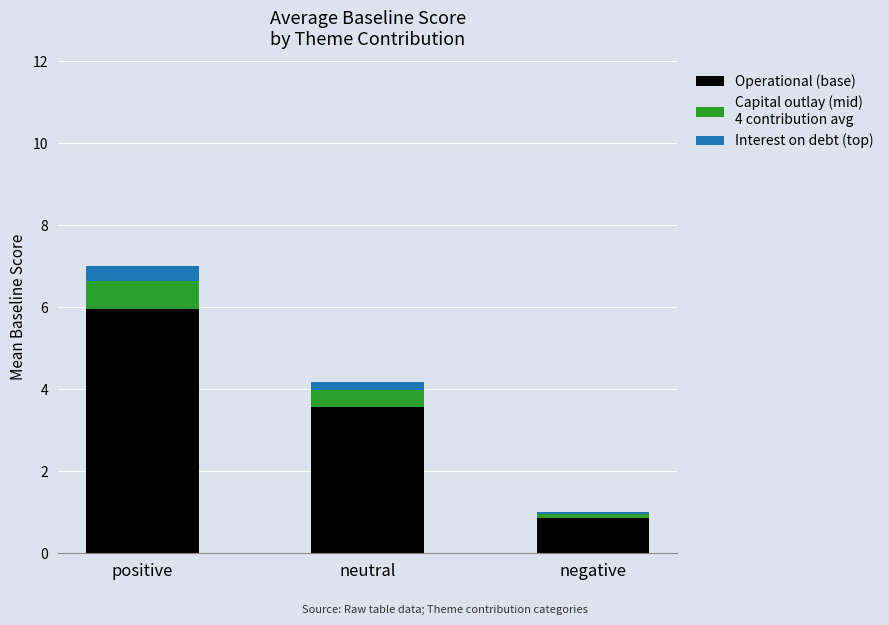

At which category is the sum across all series the highest?

positive